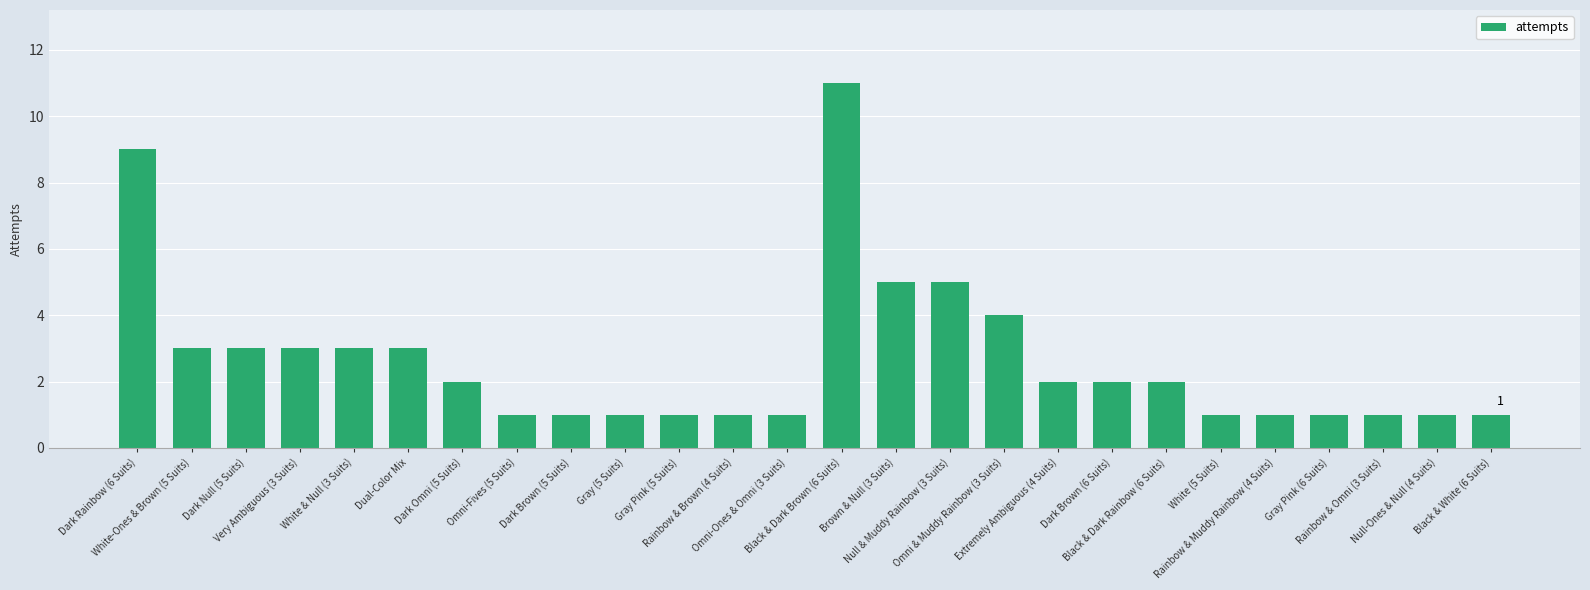

The chart shows a value of 1 at Omni-Ones & Omni (3 Suits). True or false?

True